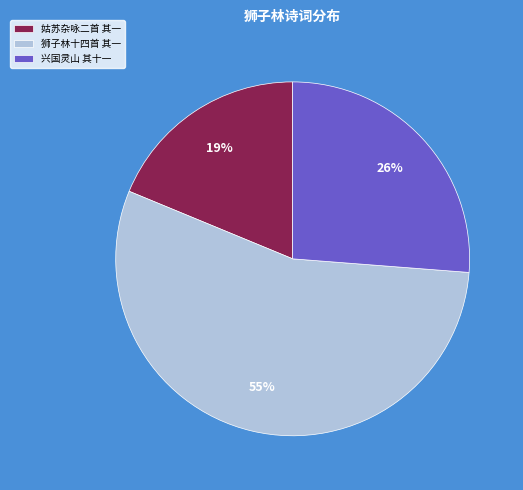

Which has a higher value, 兴国灵山 其十一 or 狮子林十四首 其一?

狮子林十四首 其一